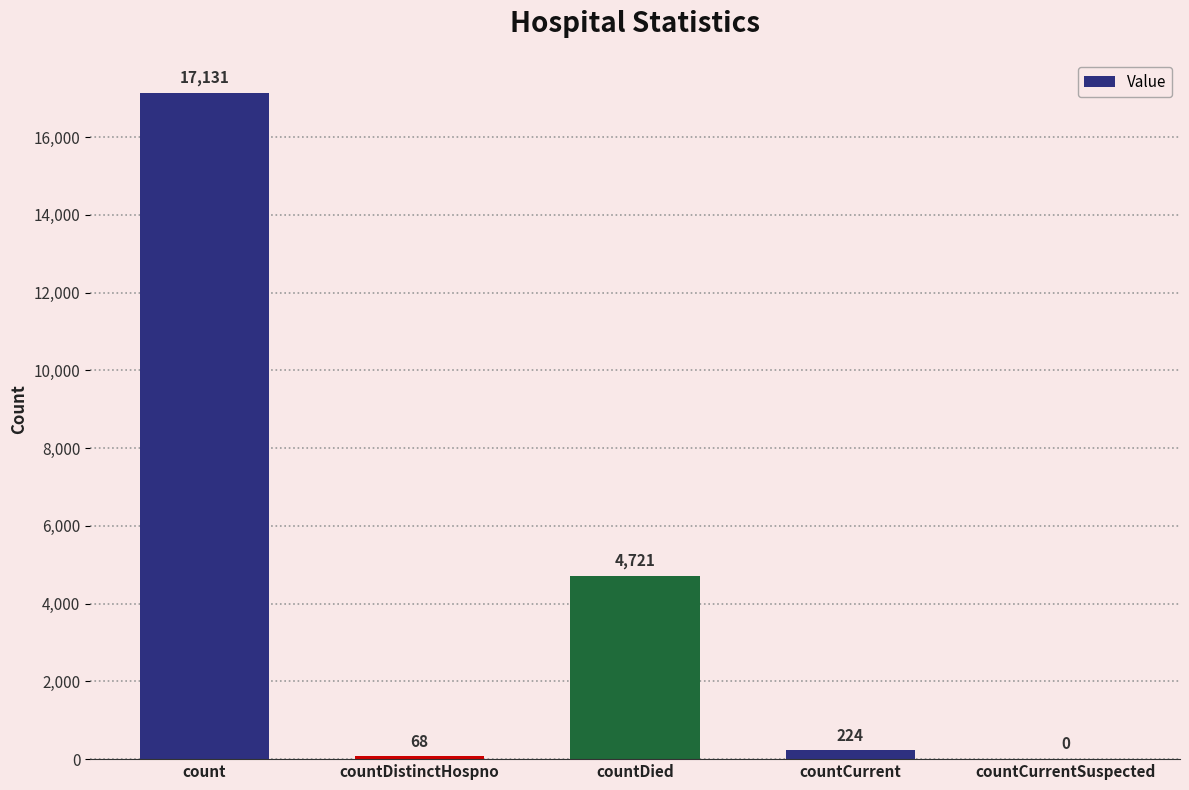

At which category does the chart reach its peak across all series?

count